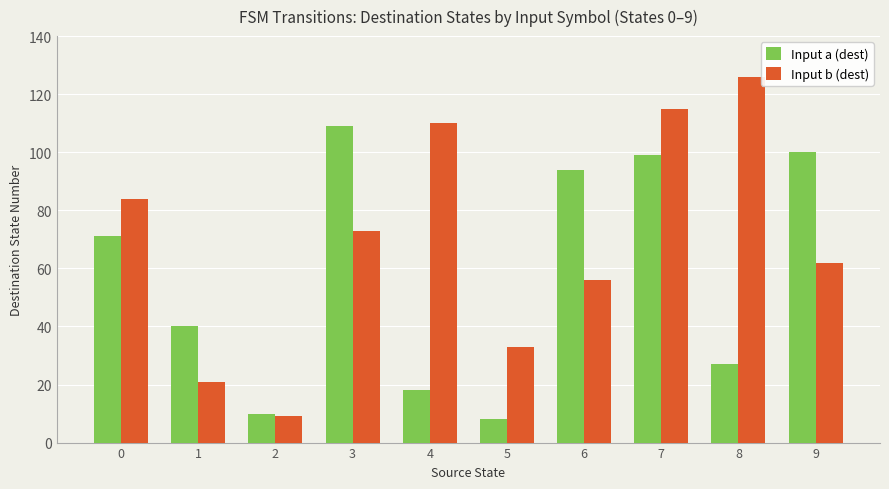

Reading left to right, transcribe all the data shown in this chart.

Input a (dest): 0=71	1=40	2=10	3=109	4=18	5=8	6=94	7=99	8=27	9=100
Input b (dest): 0=84	1=21	2=9	3=73	4=110	5=33	6=56	7=115	8=126	9=62